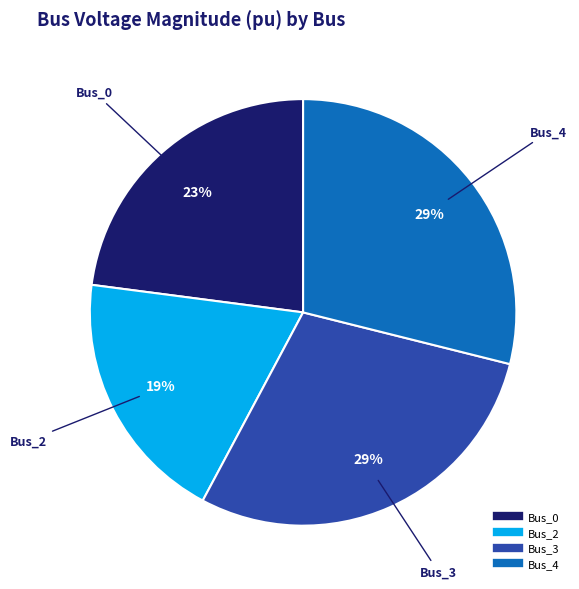

Is there any slice that represents more than half of the pie?

No